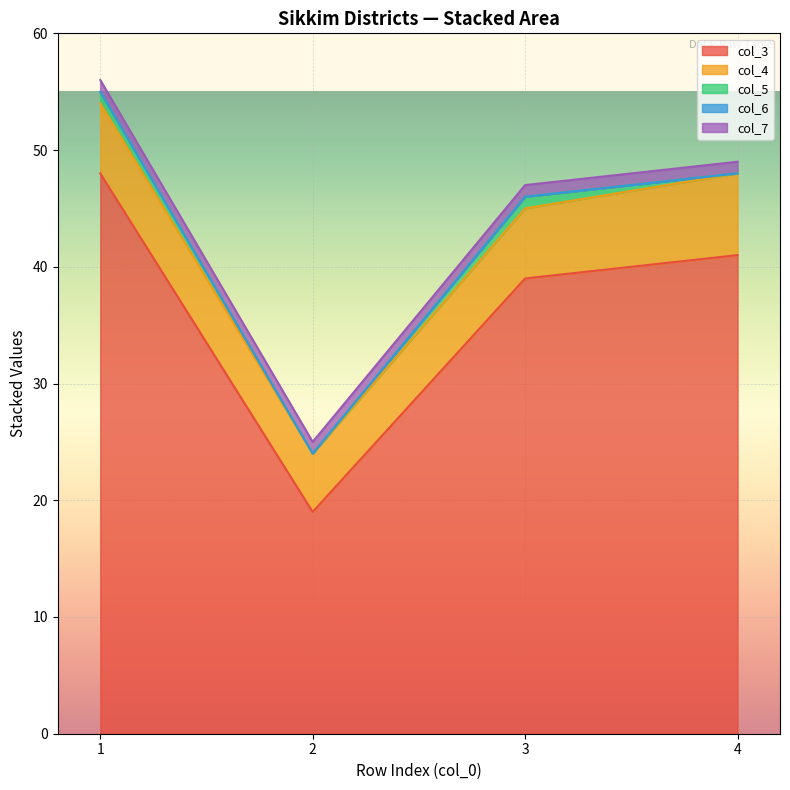

List the labels in order of col_3 value, smallest first.

2, 3, 4, 1